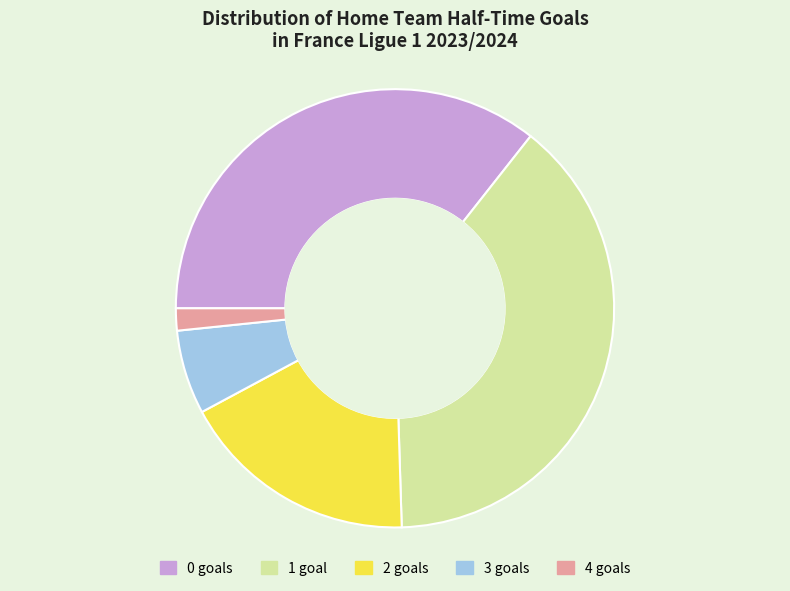

Is there any slice that represents more than half of the pie?

No